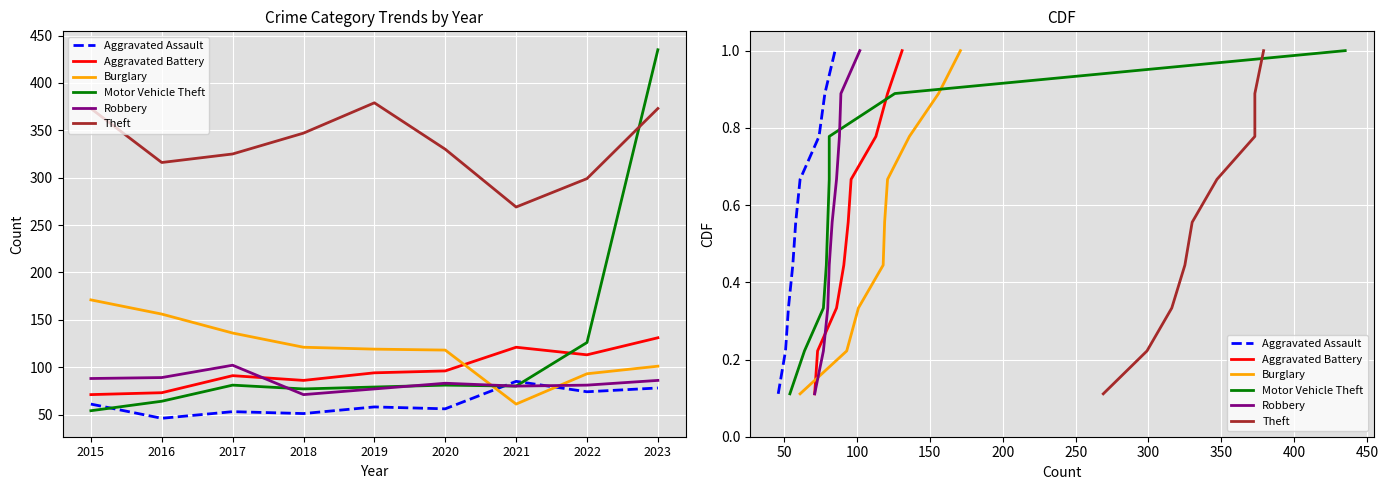

The Motor Vehicle Theft series shows 1.0 at 2020. True or false?

False